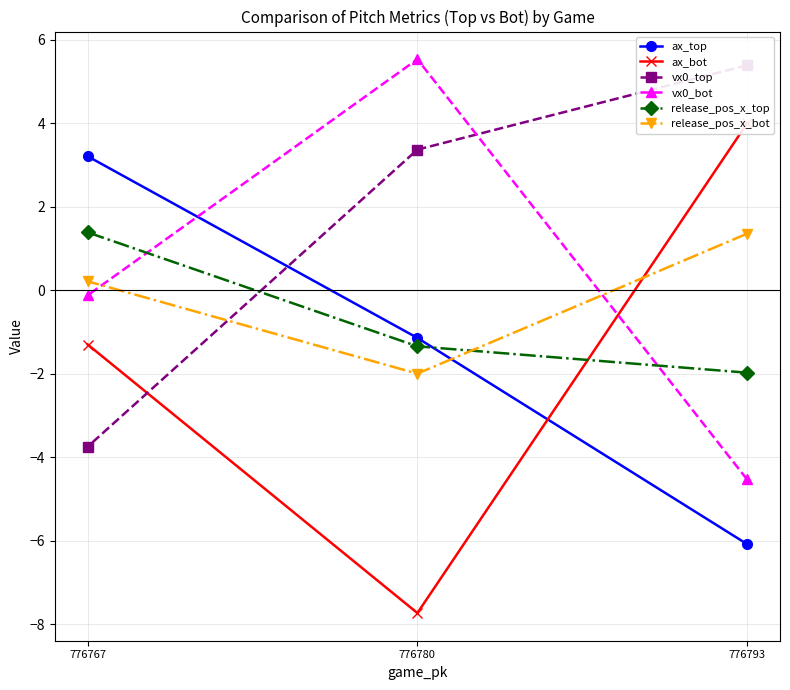

Is the value of release_pos_x_top at 776767 greater than the value of vx0_bot at 776780?

No